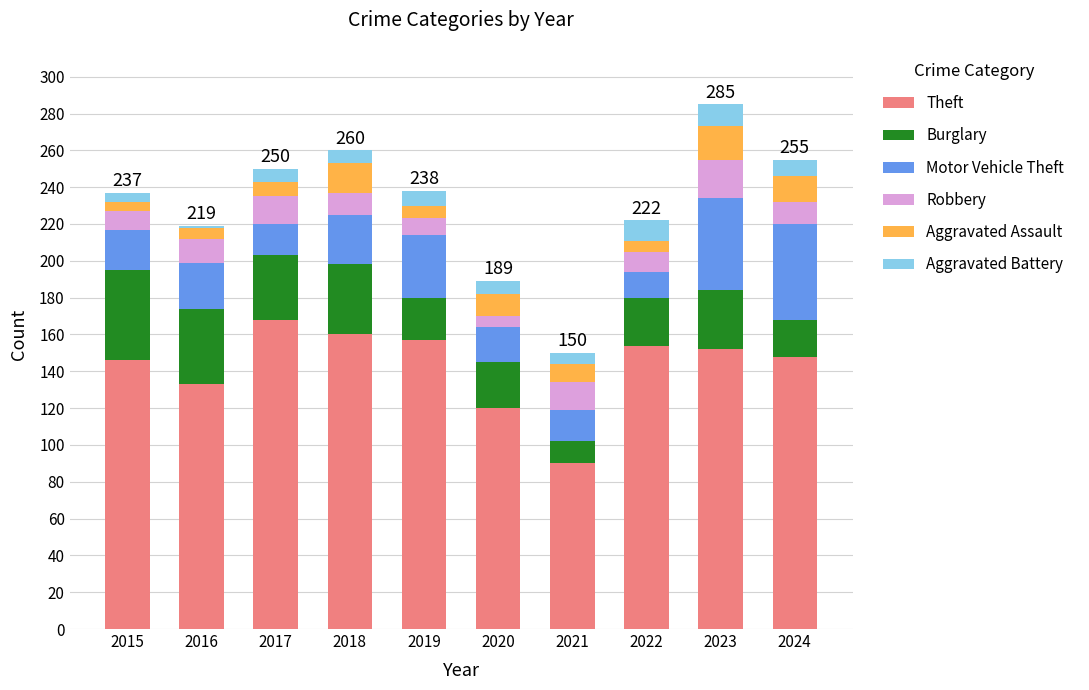

At which label is Theft closest to 129?

2016